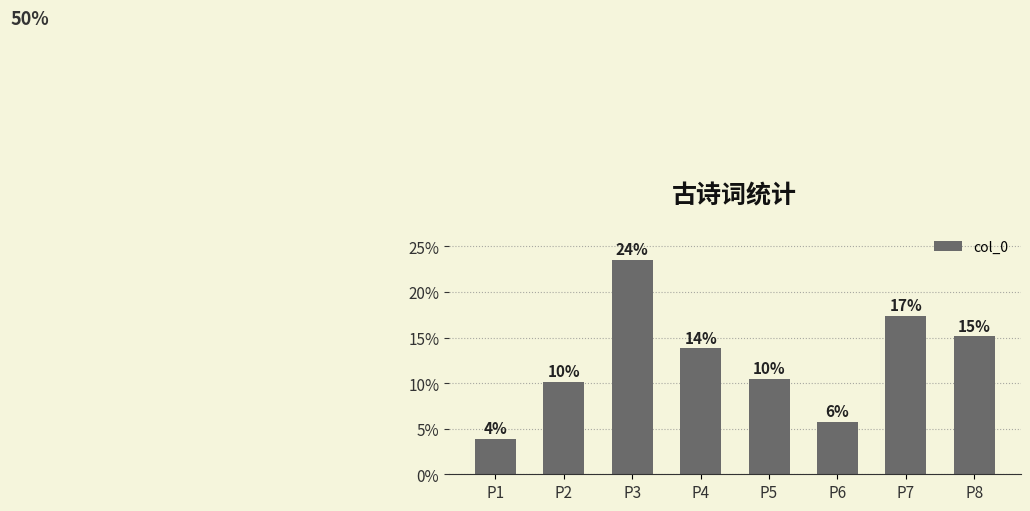

How many bars are there in total?

8